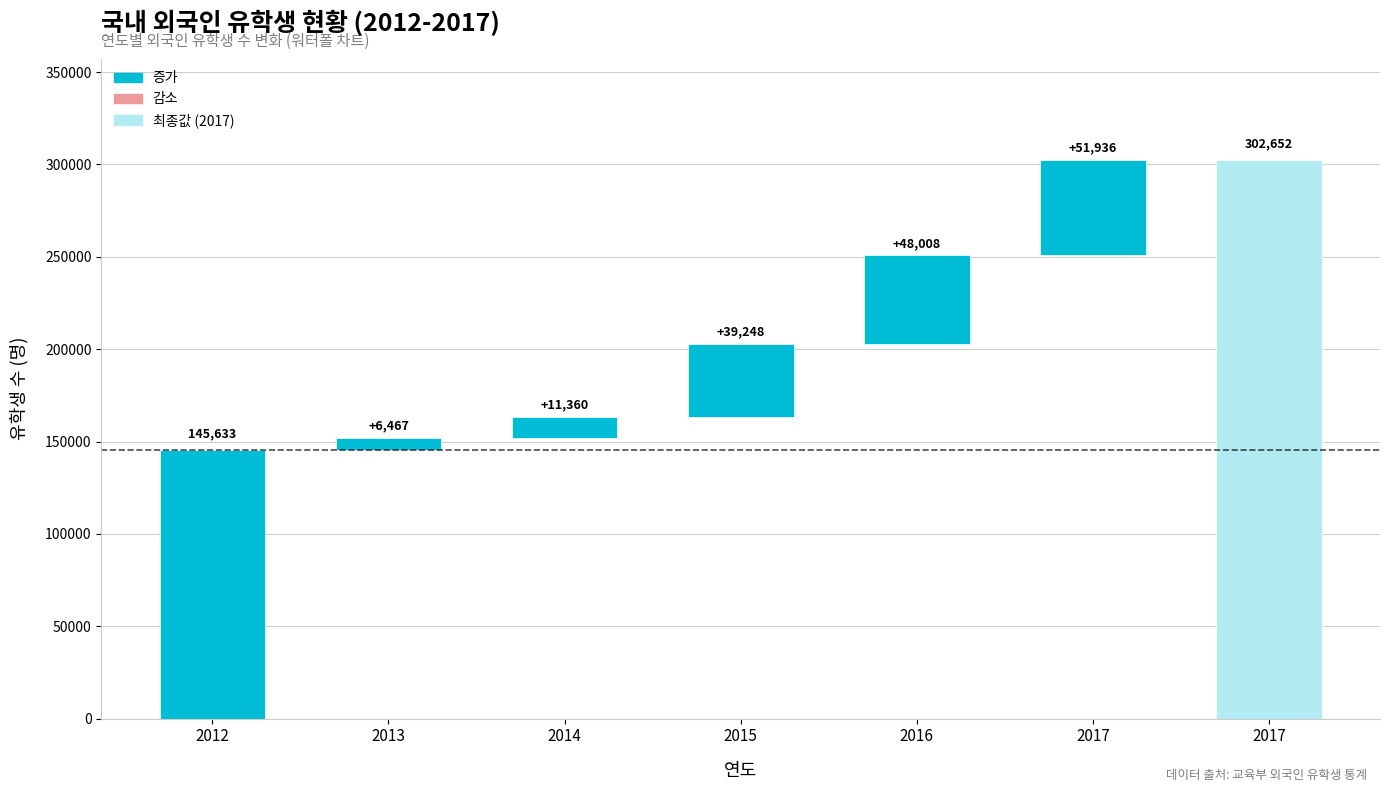

The value at 2017 is 525658. True or false?

False